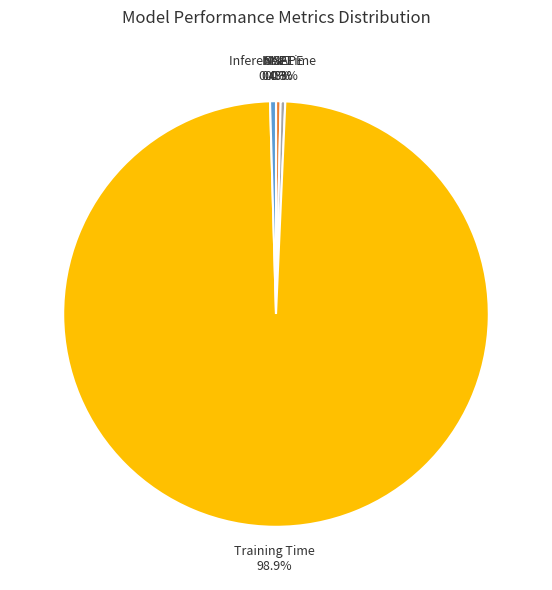

True or false: SMAPE accounts for 0% of the total.

True